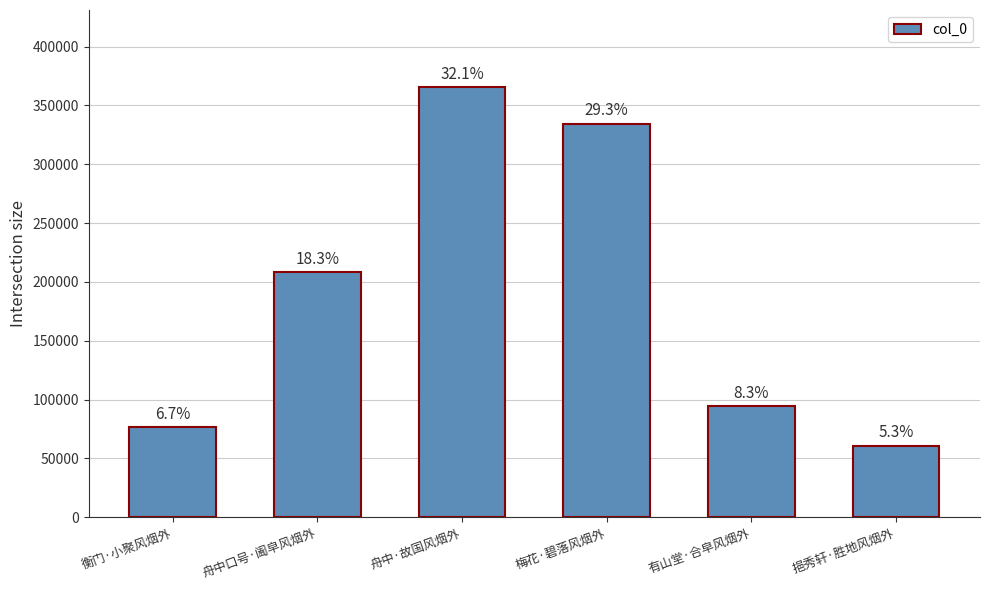

Is it true that the value at 有山堂·合皁风烟外 is 94242?

True